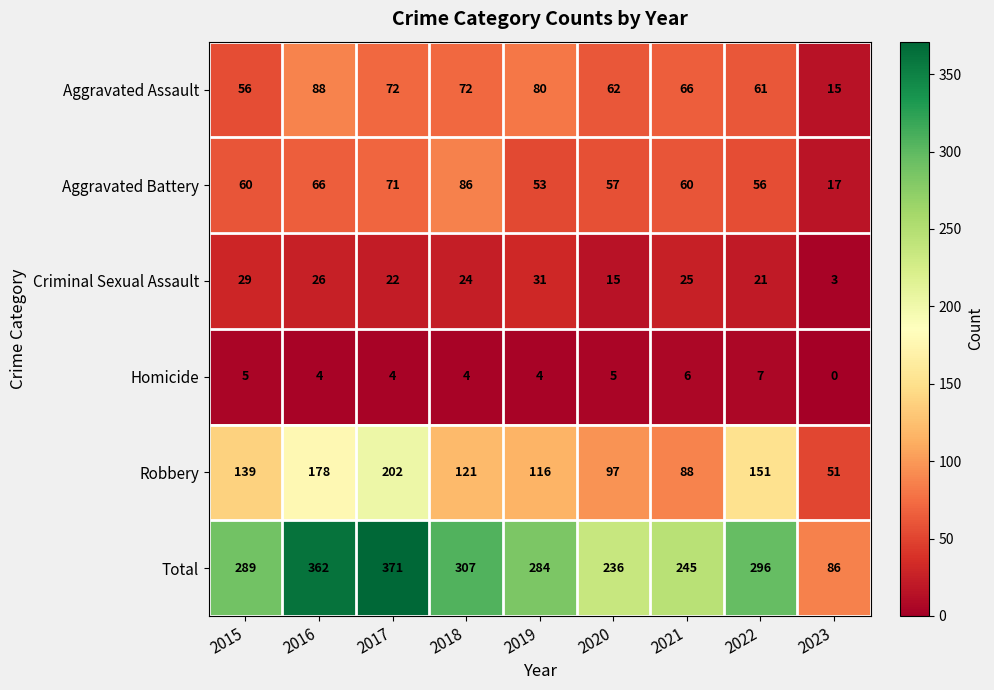

True or false: Homicide has a value of 4 at 2017.

True